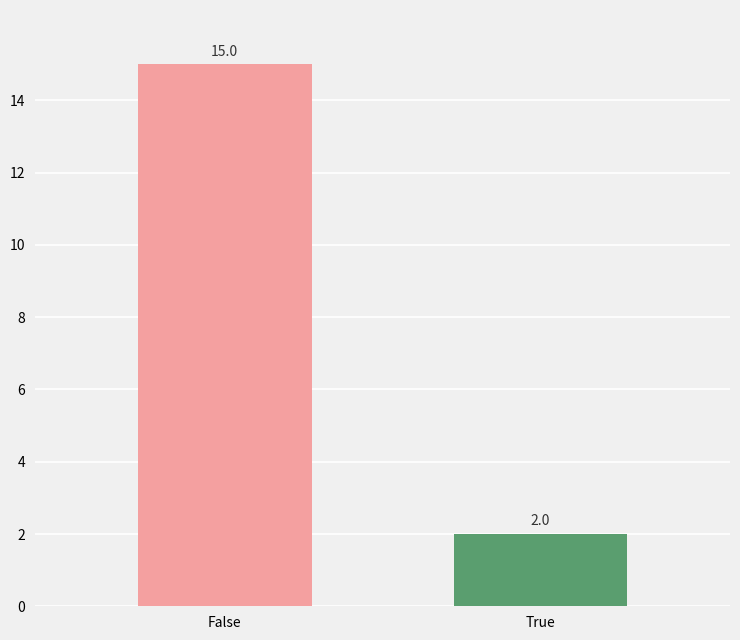

What is the maximum value shown in the chart?

15